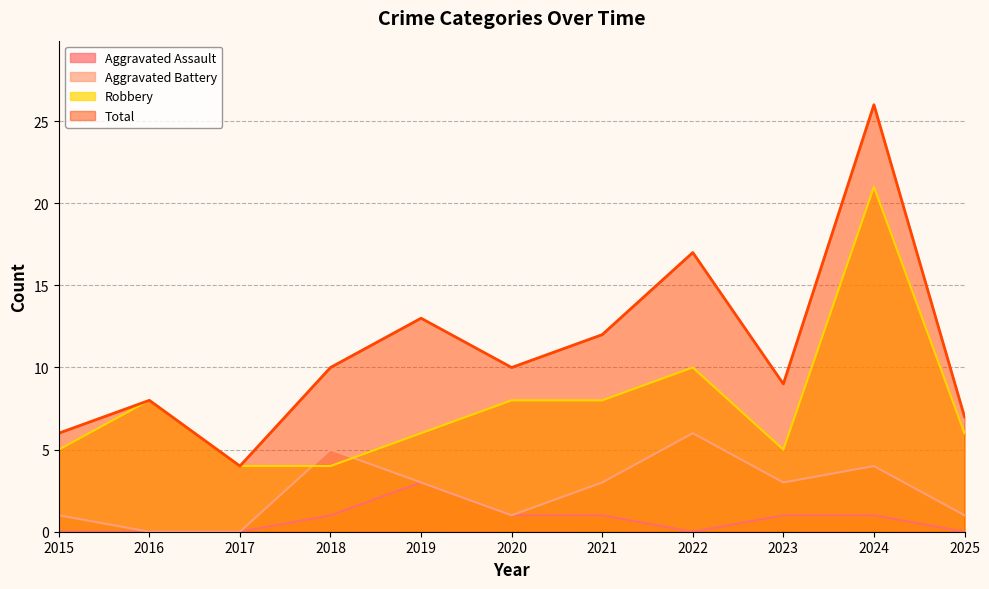

Which series has the largest range (max minus min)?

Total